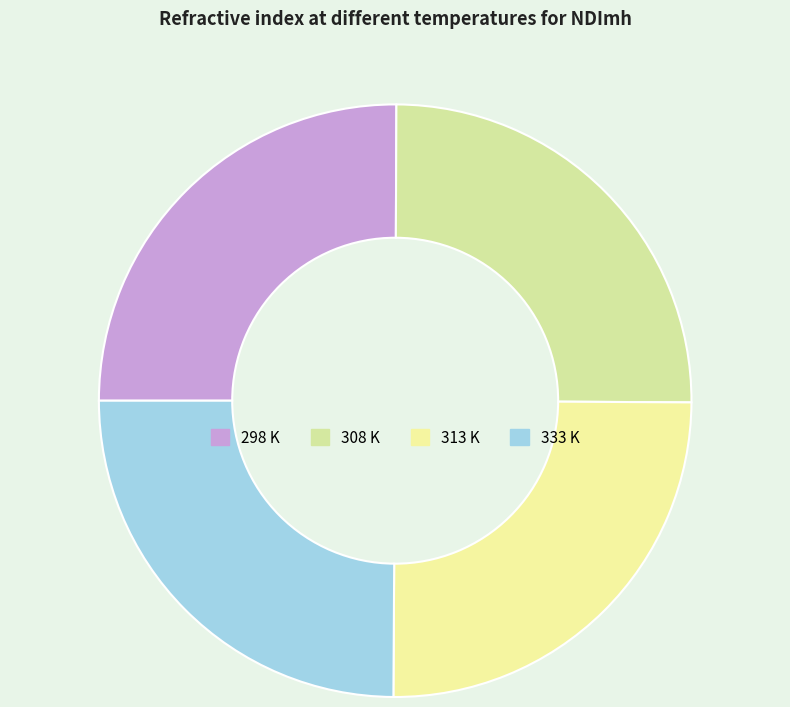

Count the number of slices in the pie.

4